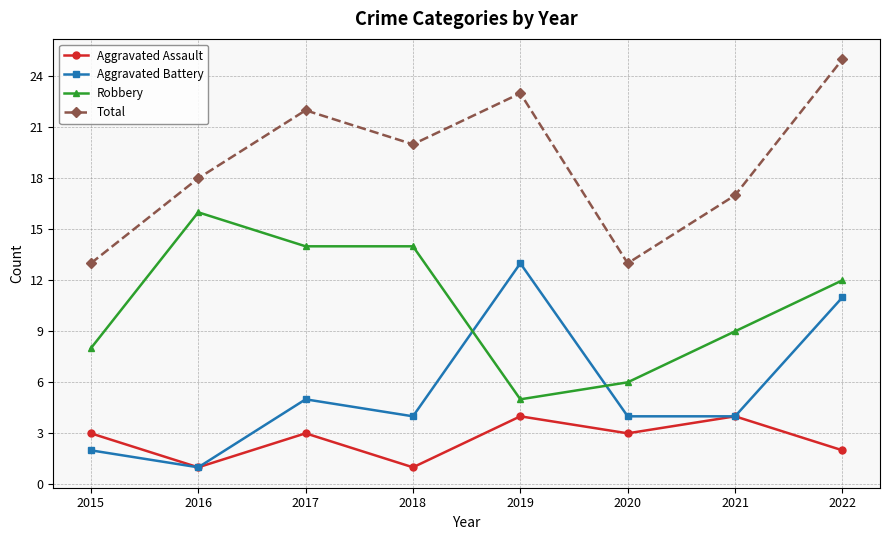

Rank the series by their average value, from highest to lowest.

Total, Robbery, Aggravated Battery, Aggravated Assault